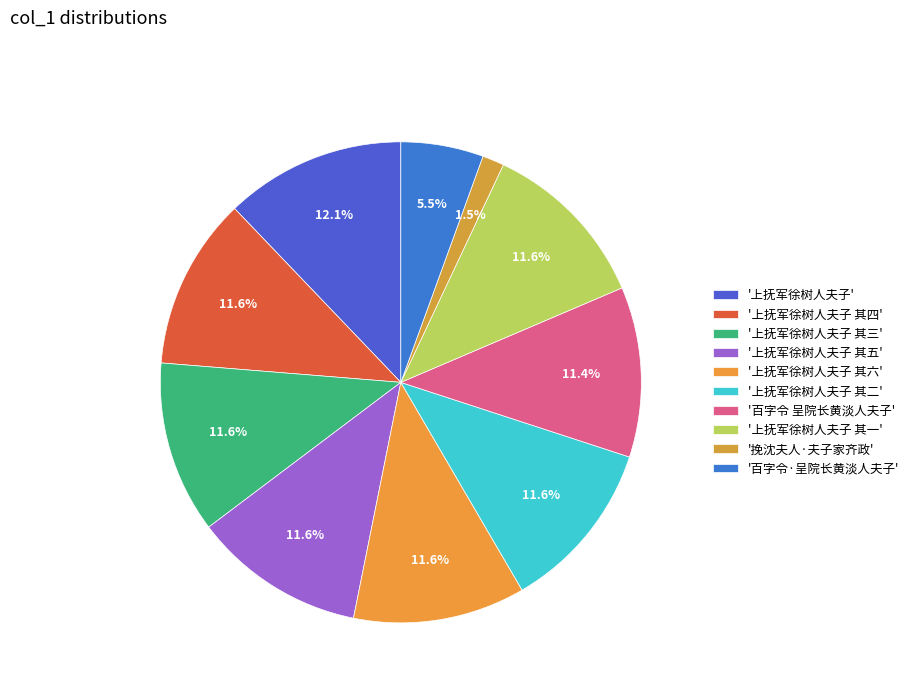

Rank the categories by value from lowest to highest.

挽沈夫人·夫子家齐政, 百字令·呈院长黄淡人夫子, 百字令 呈院长黄淡人夫子, 上抚军徐树人夫子 其一, 上抚军徐树人夫子 其二, 上抚军徐树人夫子 其三, 上抚军徐树人夫子 其四, 上抚军徐树人夫子 其五, 上抚军徐树人夫子 其六, 上抚军徐树人夫子